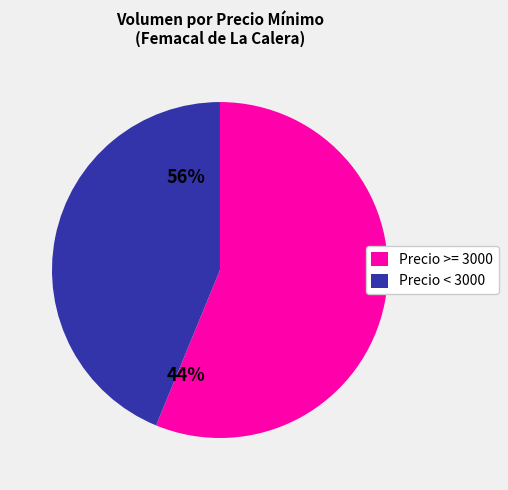

Rank the categories by value from lowest to highest.

Precio < 3000, Precio >= 3000